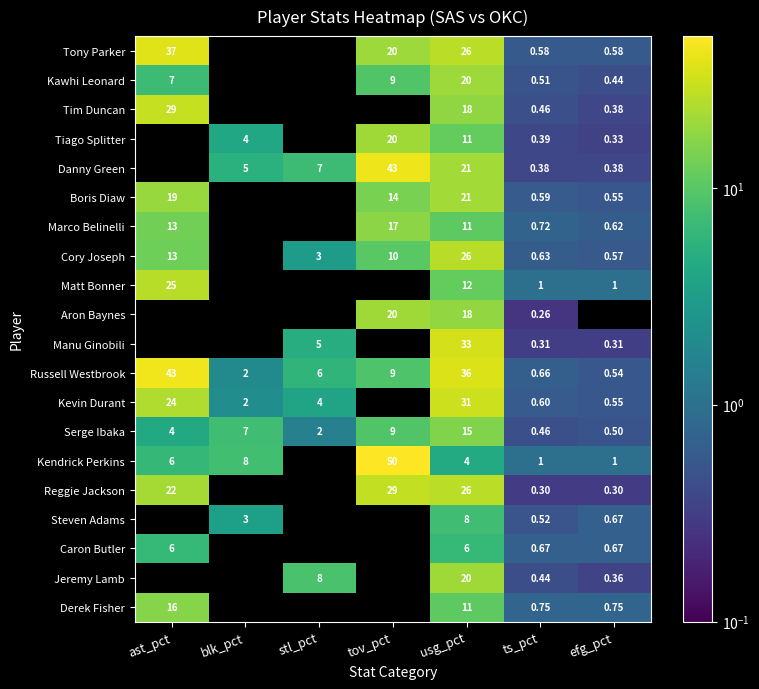

What is the spread (max minus min) of values at ast_pct?

39.0